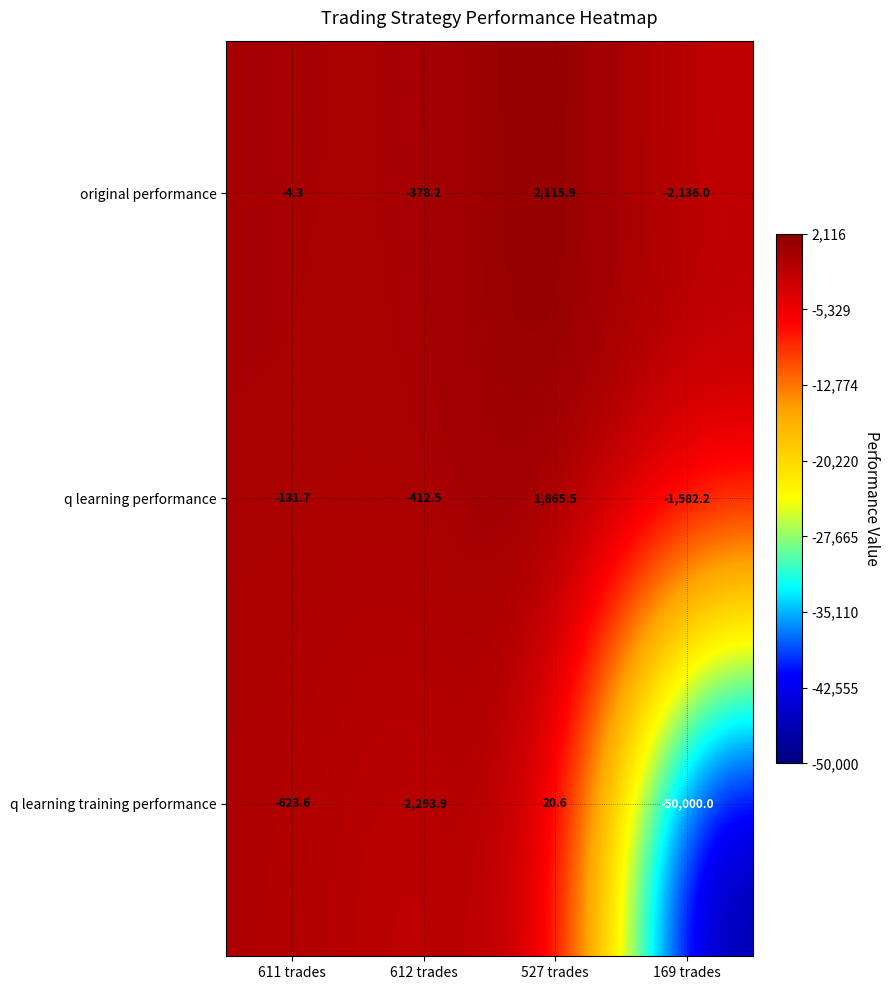

What value does the original performance series have at 611 trades?

-4.3